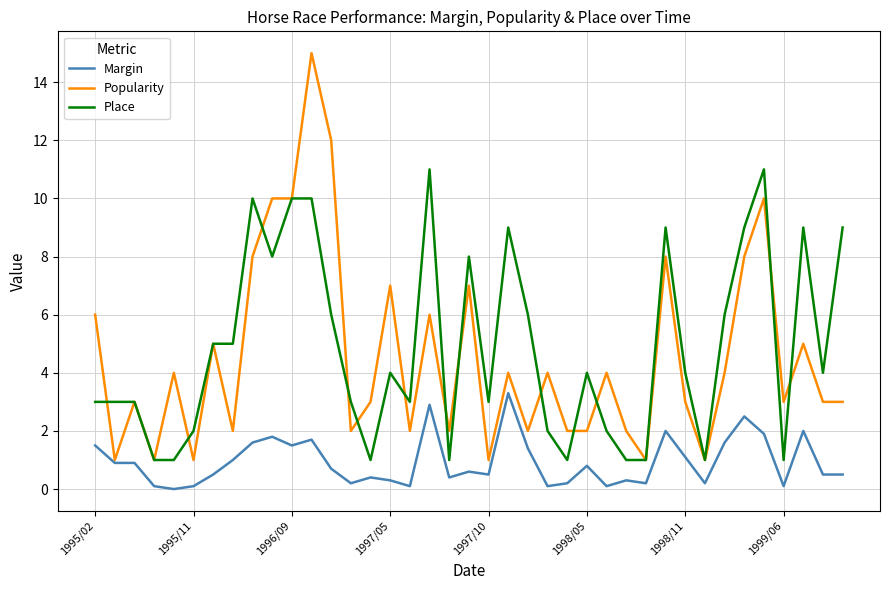

True or false: Place and Margin intersect in this chart.

False